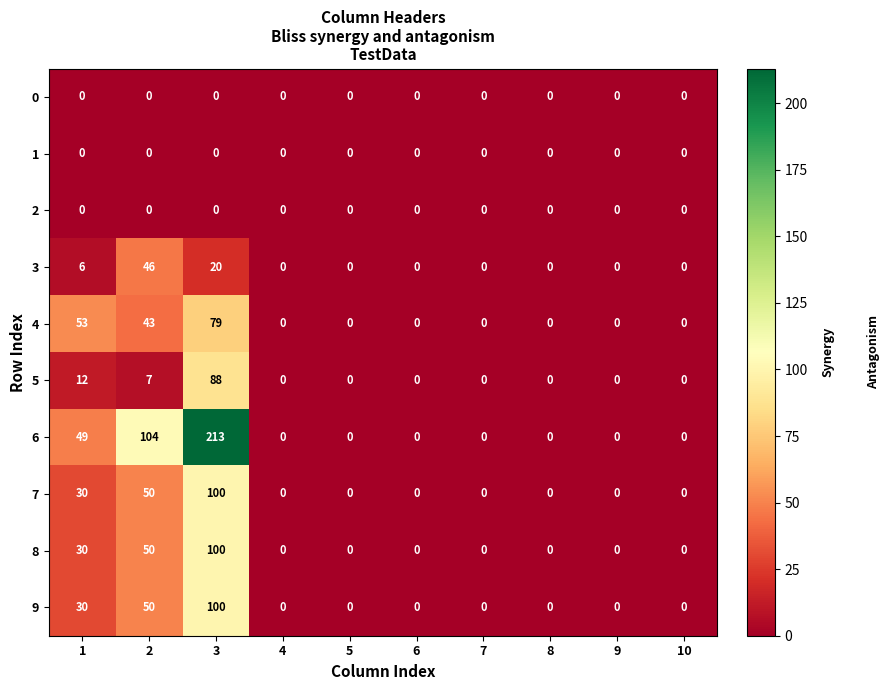

At how many categories does at least one series exceed 67?

2